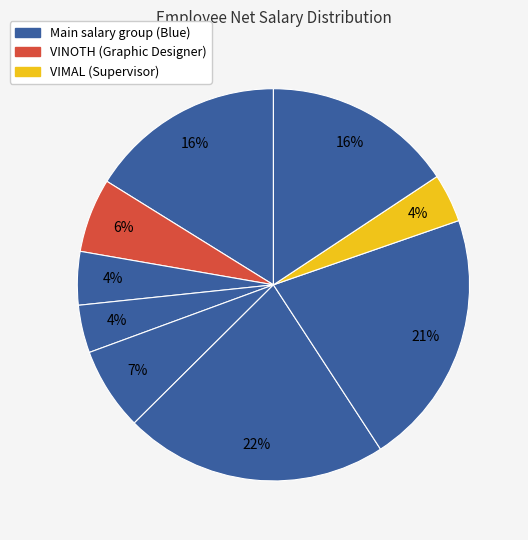

Count the number of slices in the pie.

9